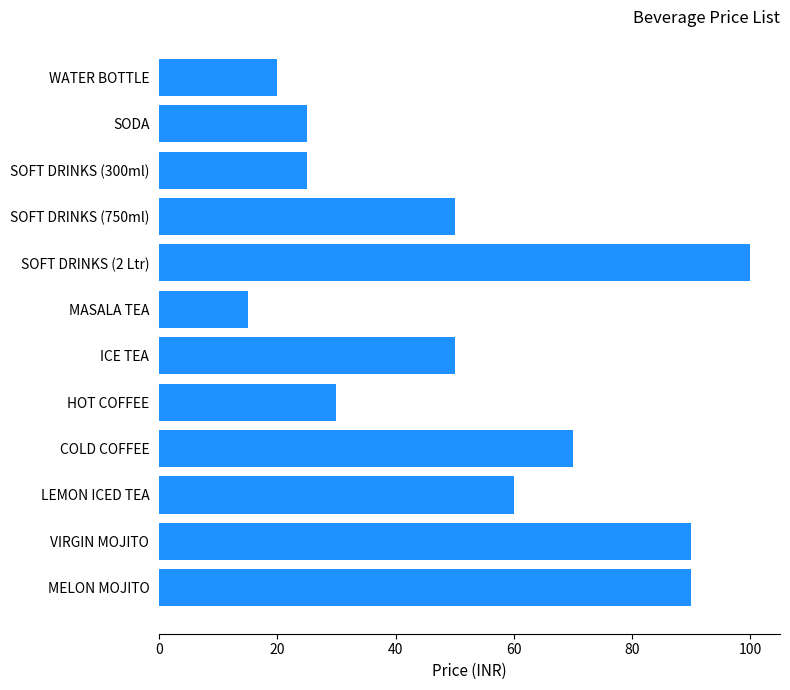

Is it true that the value at HOT COFFEE is 10?

False